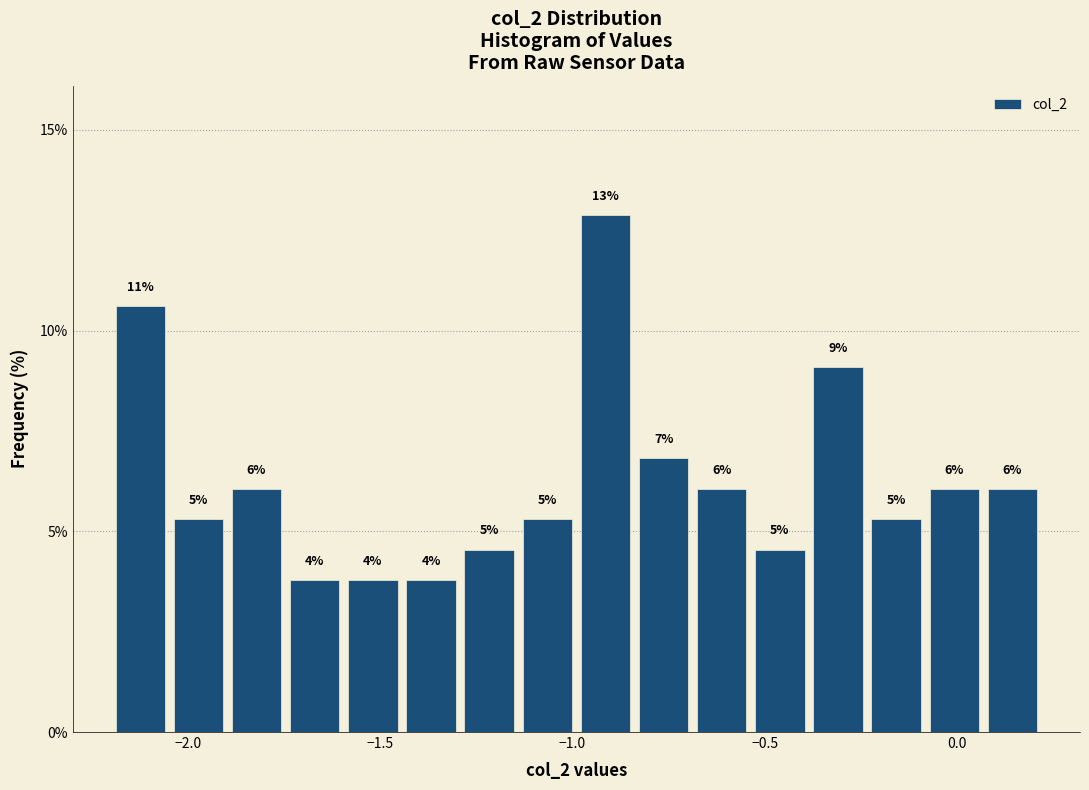

Around what value on the x-axis is the tallest bar? Give the approximate position of its centre, as read against the axis.

-0.90